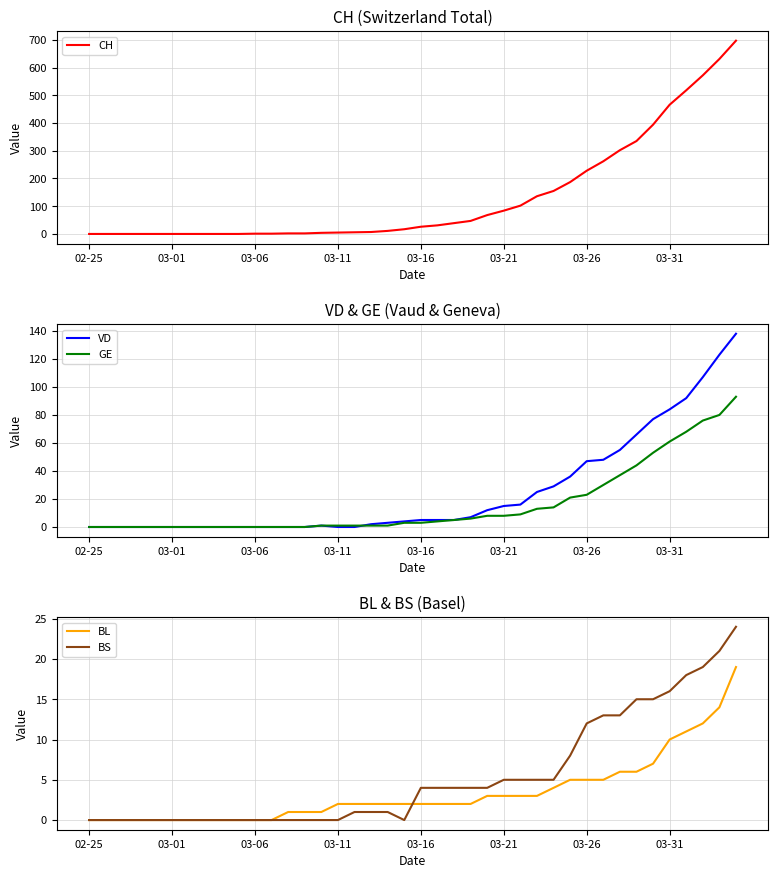

Count the number of categories in the chart.

40